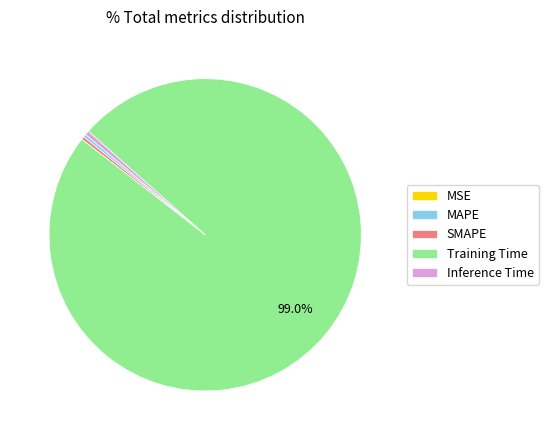

Is the sum of SMAPE and Training Time greater than half?

Yes